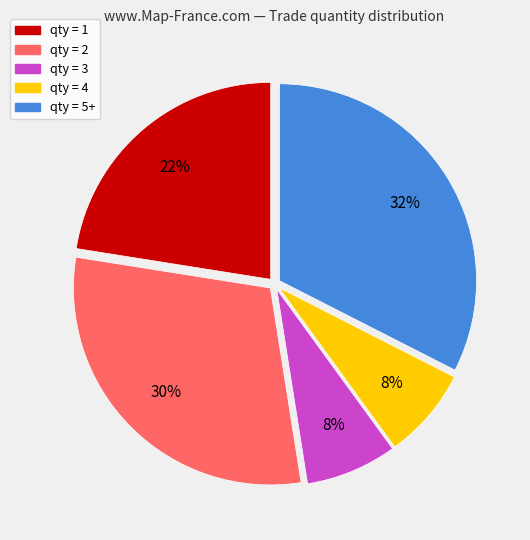

To the nearest percent, what is the average slice percentage?

20%